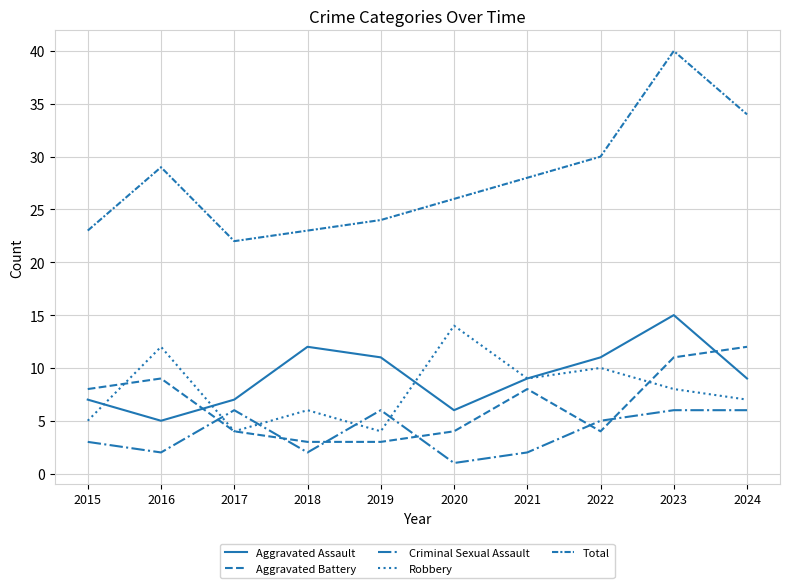

How many lines are shown in the chart?

5